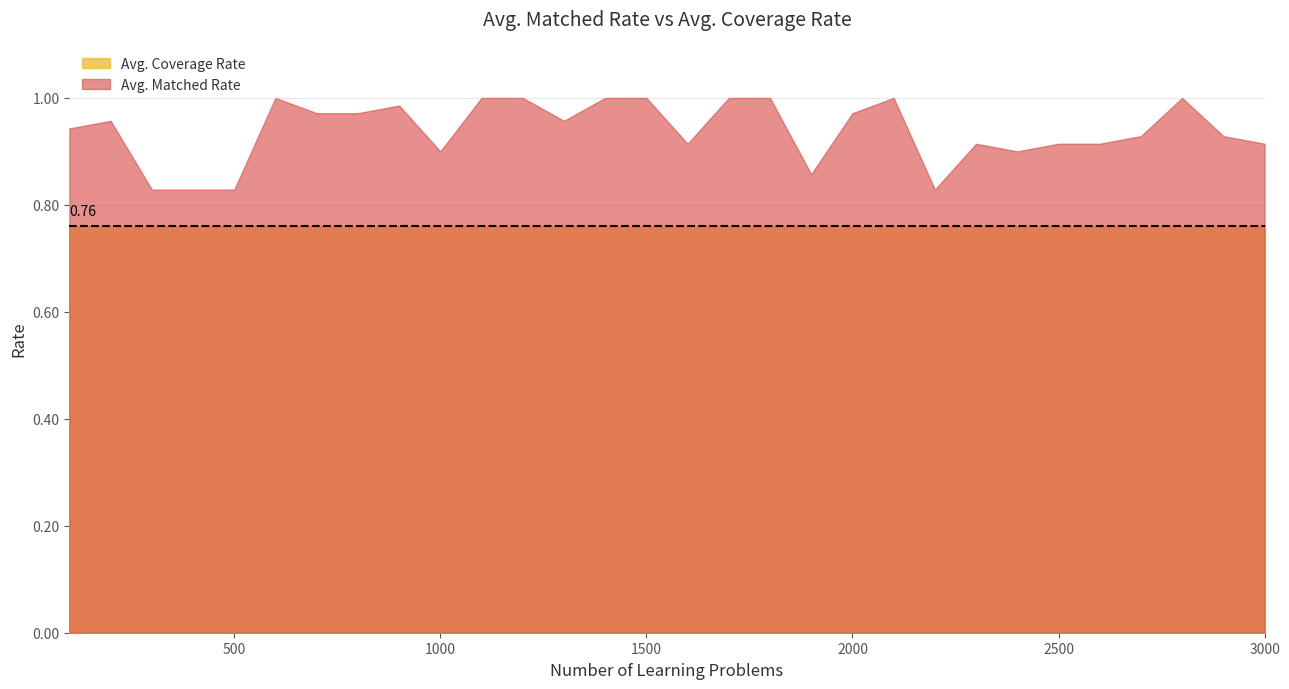

Does the chart have visible grid lines?

Yes